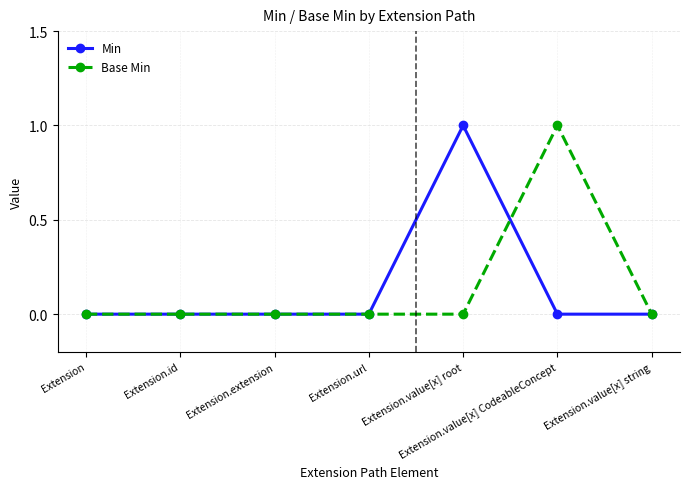

The Min series shows 1 at Extension.value[x] root. True or false?

True